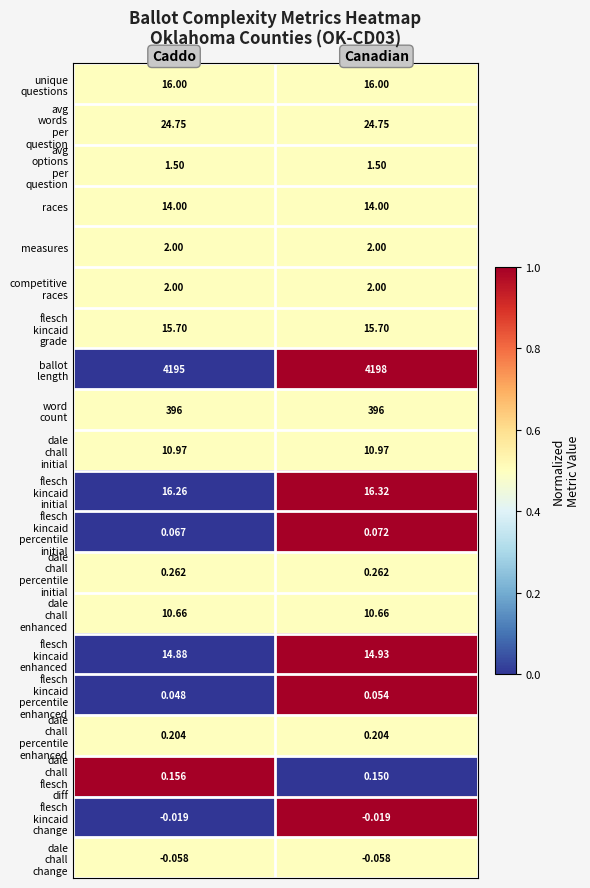

How many data points does each series have?

2